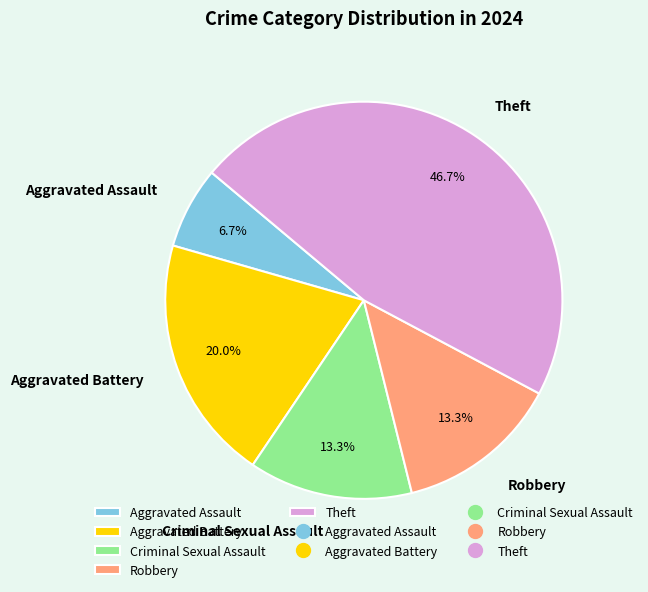

Count the number of slices in the pie.

5